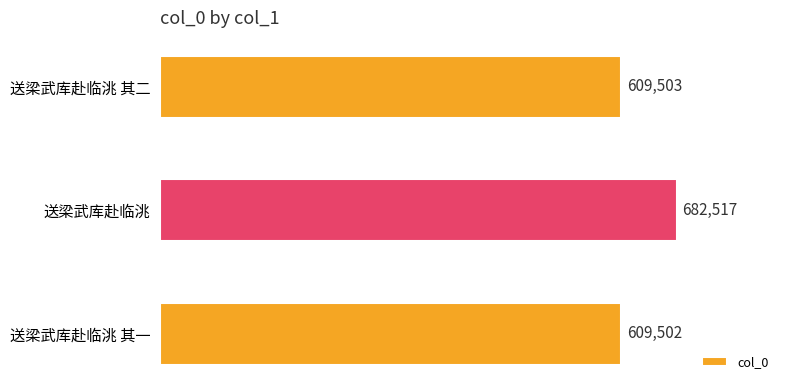

Reading bottom to top, what are all the values shown in this chart?

609502	682517	609503